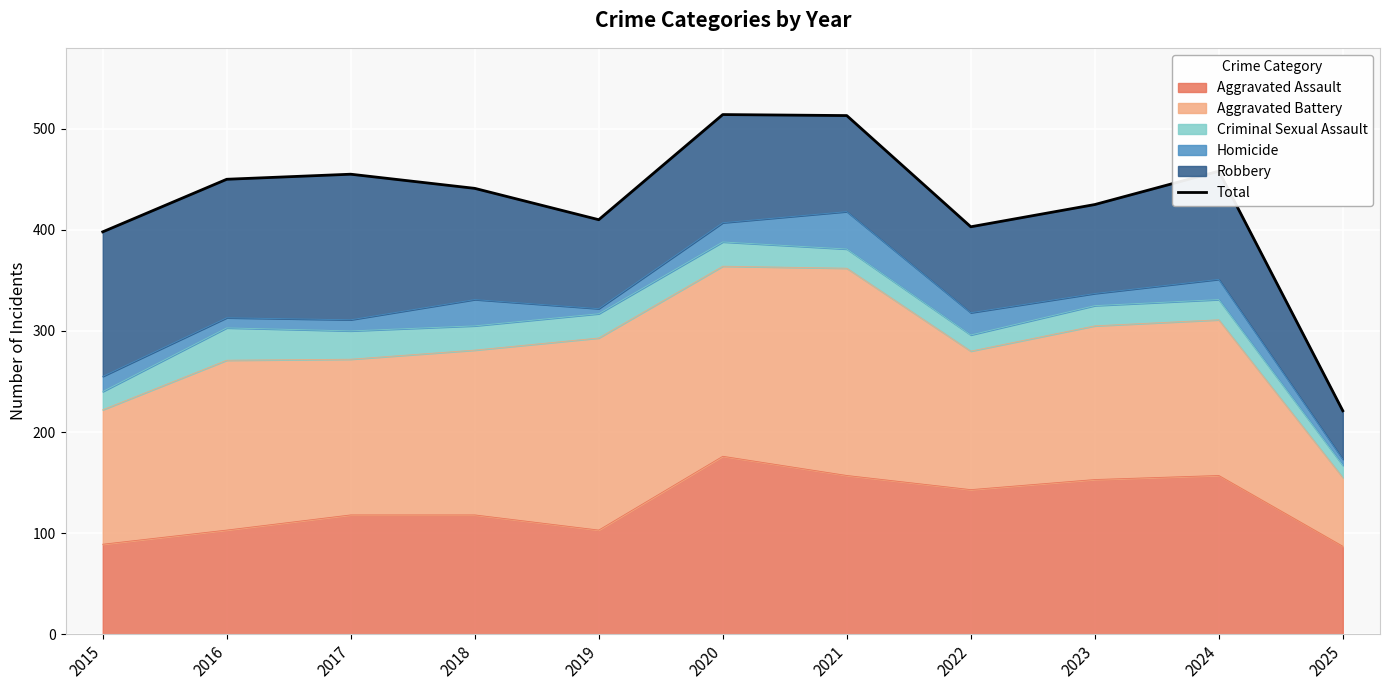

Where does the data first go above 441?

2016